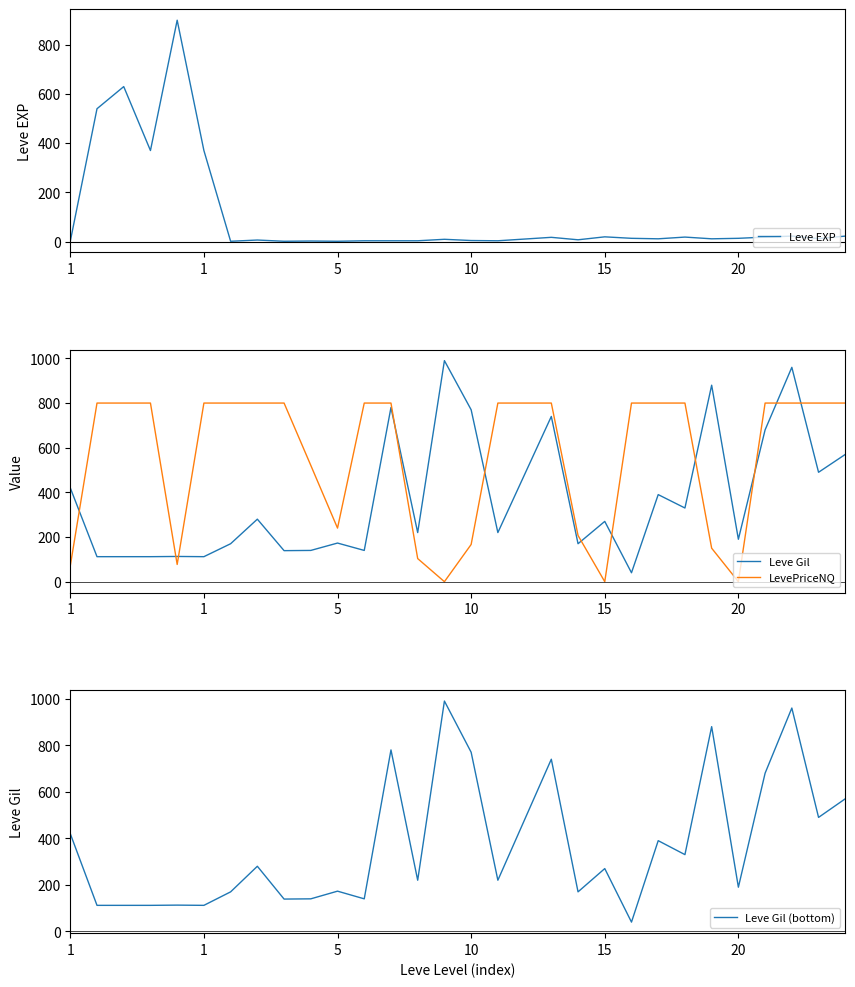

Where is Leve Gil nearest to the value 515?

28